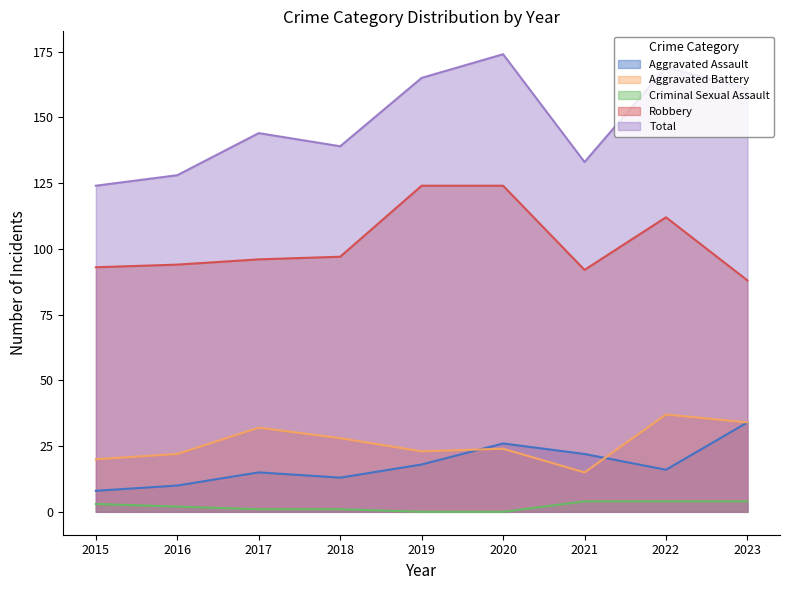

Which category has the lowest value across all series?

2019